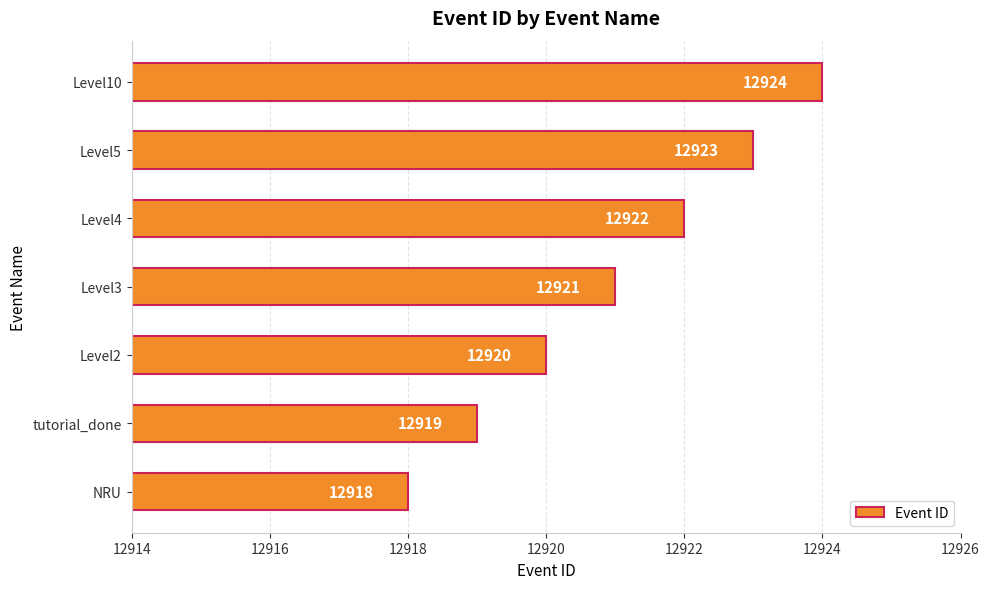

What is the minimum value shown in the chart?

12918